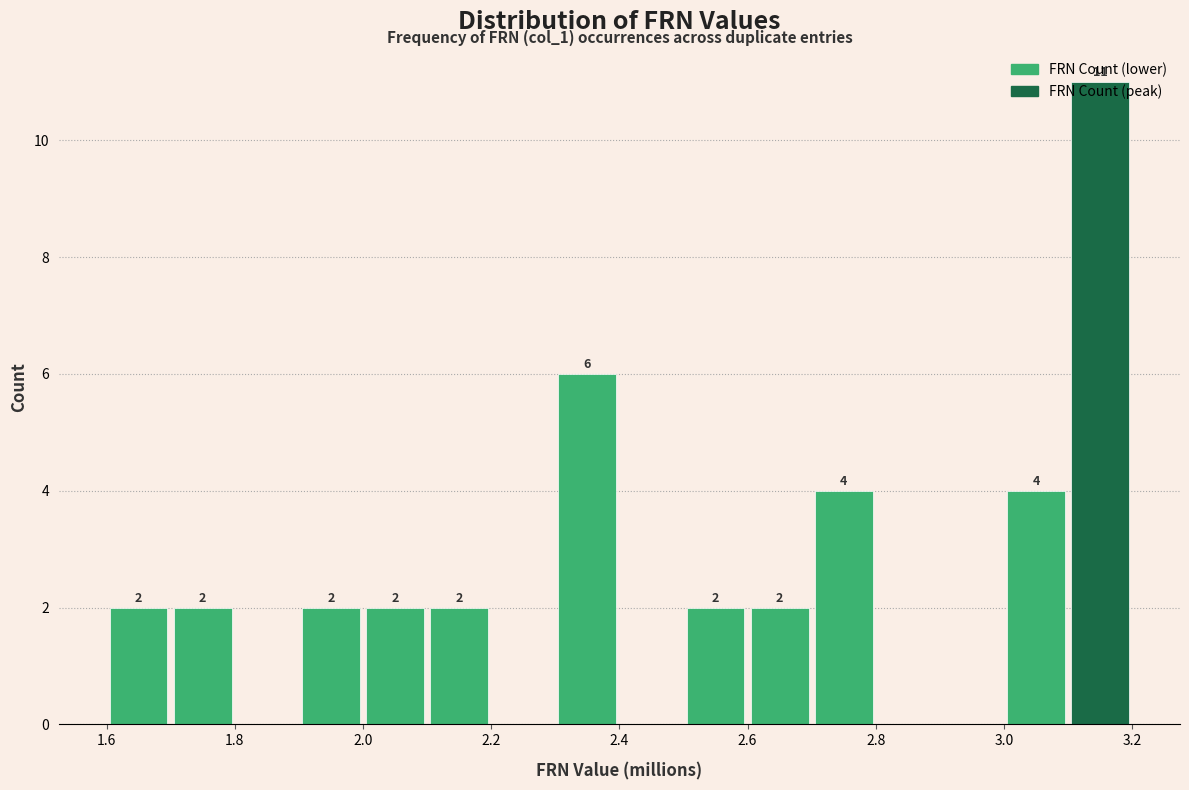

Which range on the x-axis has the tallest bar?

3.1 to 3.2